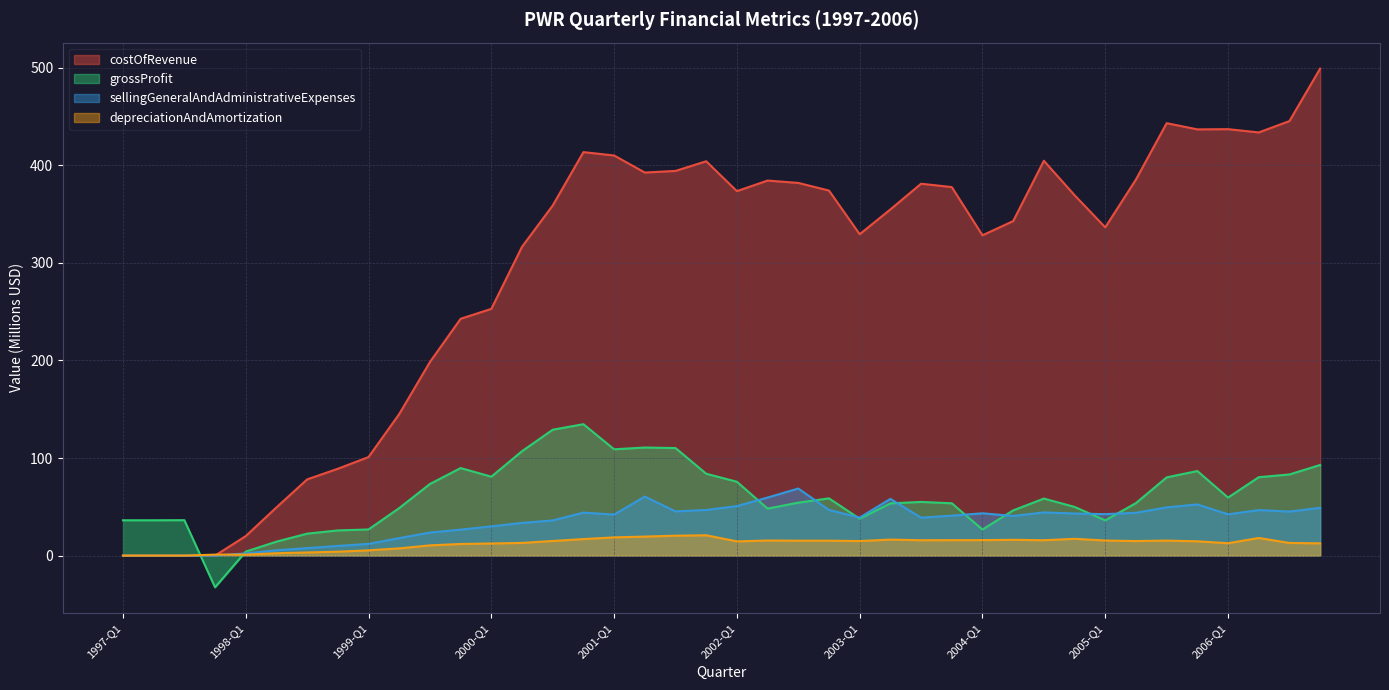

How many lines are shown in the chart?

4